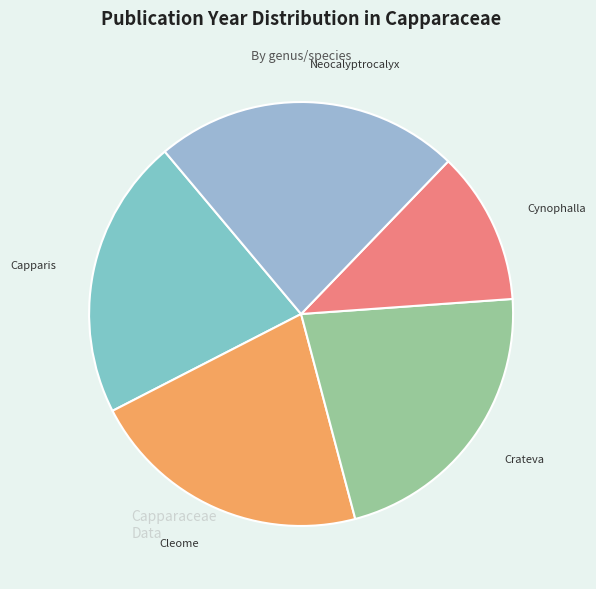

Combined, do Cleome and Capparis account for over 50%?

No